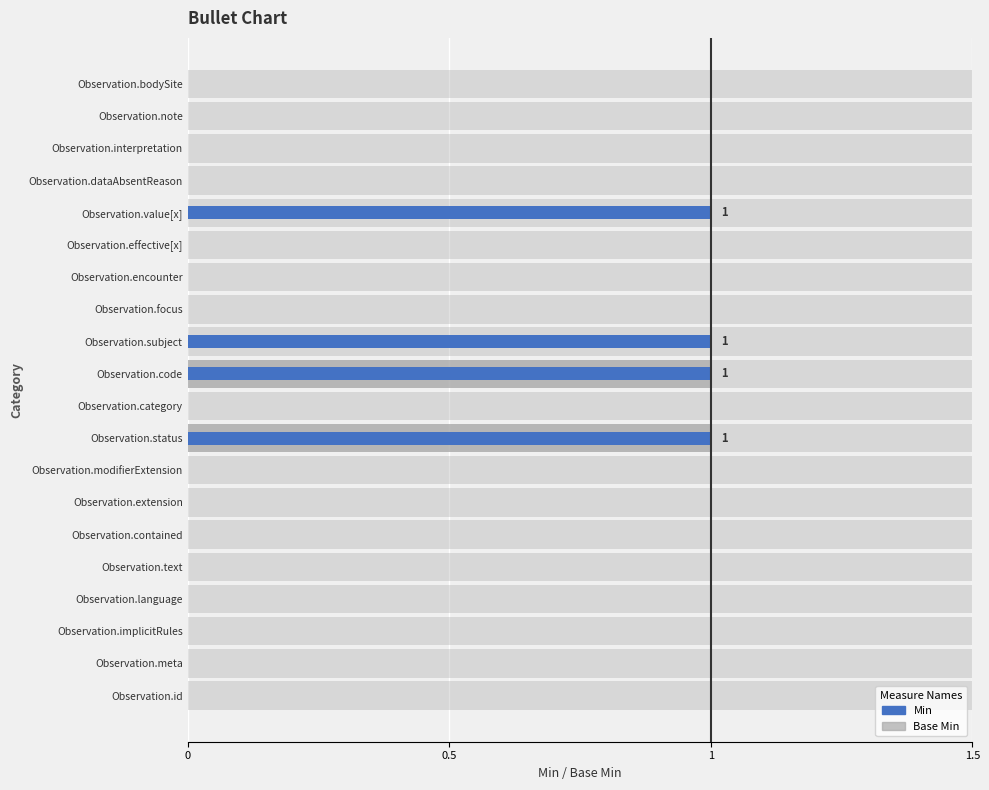

How many values in the Min series exceed 0?

4